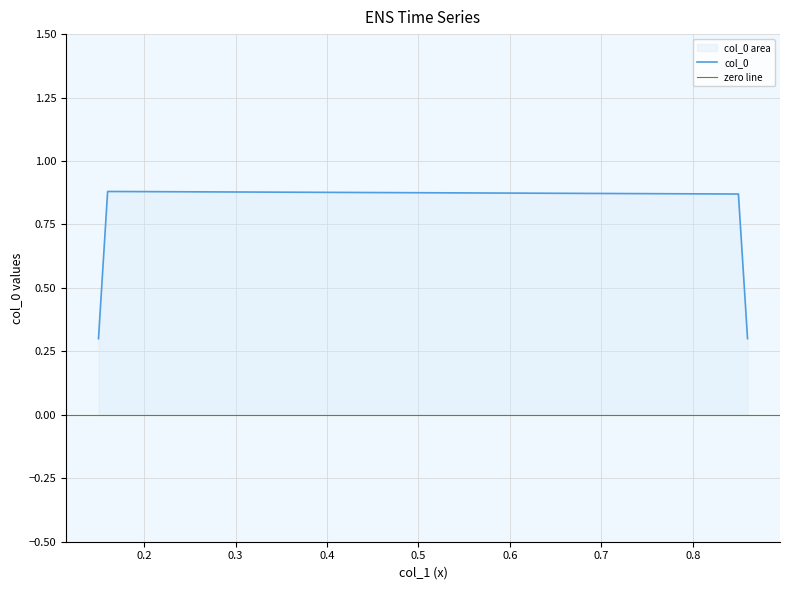

What is the average value?

0.6